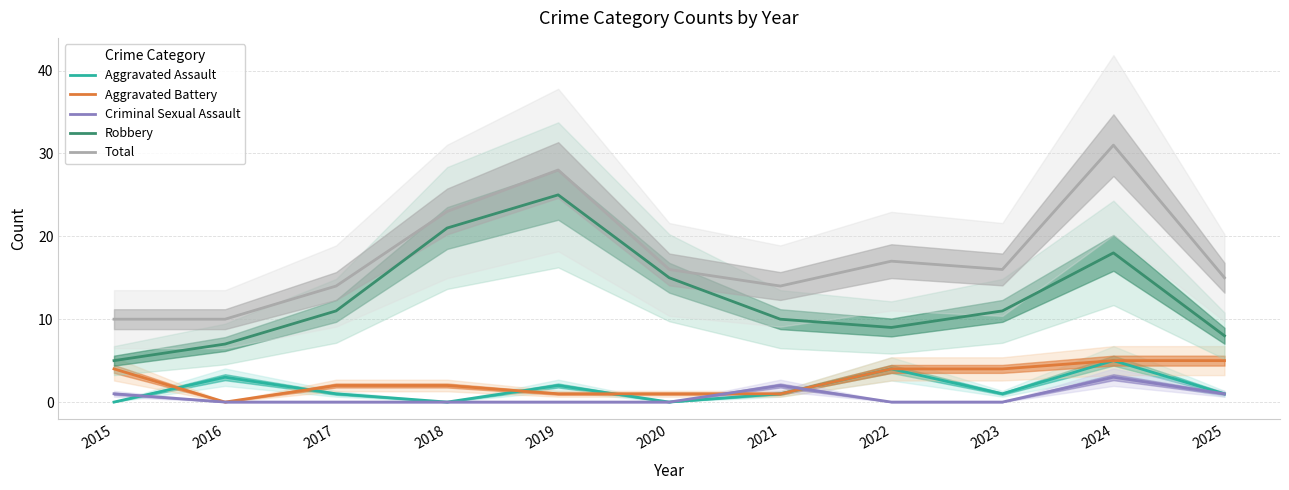

Reading right to left, what are all the values shown in this chart?

Aggravated Assault: 1	5	1	4	1	0	2	0	1	3	0
Aggravated Battery: 5	5	4	4	1	1	1	2	2	0	4
Criminal Sexual Assault: 1	3	0	0	2	0	0	0	0	0	1
Robbery: 8	18	11	9	10	15	25	21	11	7	5
Total: 15	31	16	17	14	16	28	23	14	10	10